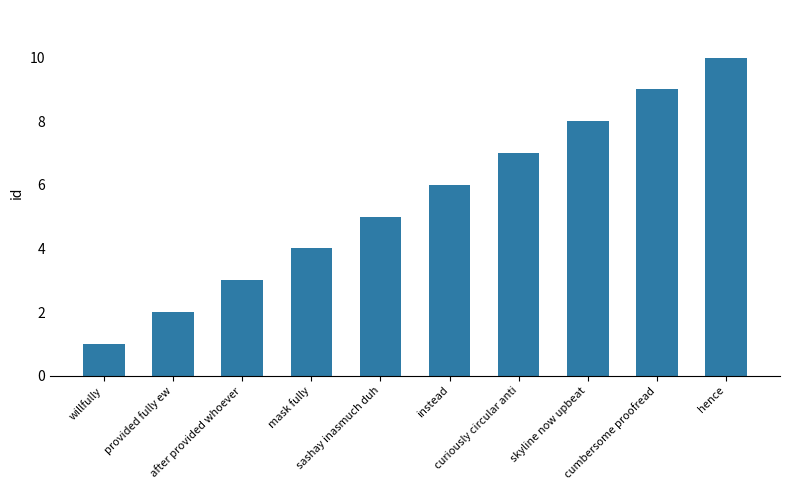

Reading right to left, extract all data points from this chart.

hence=10	cumbersome proofread=9	skyline now upbeat=8	curiously circular anti=7	instead=6	sashay inasmuch duh=5	mask fully=4	after provided whoever=3	provided fully ew=2	willfully=1